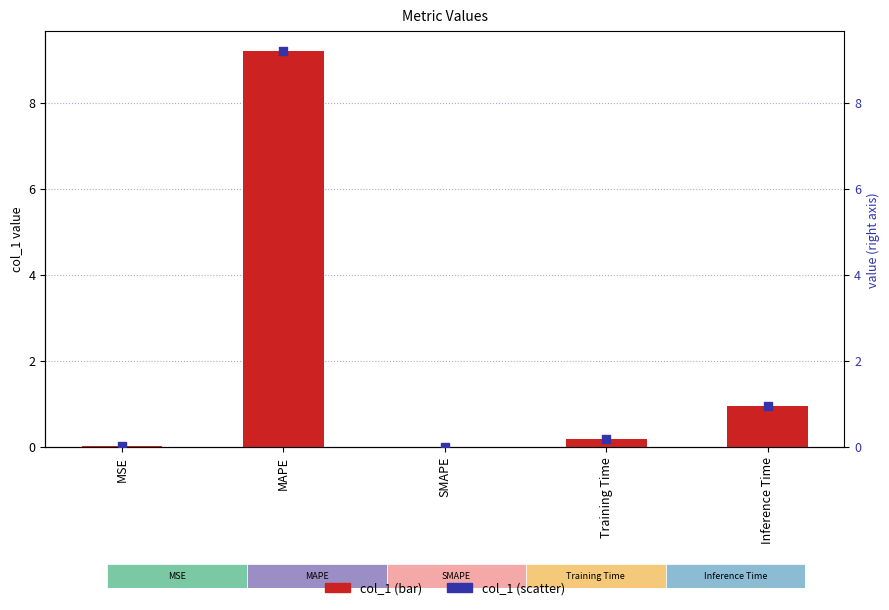

At which category is the sum across all series the highest?

MAPE